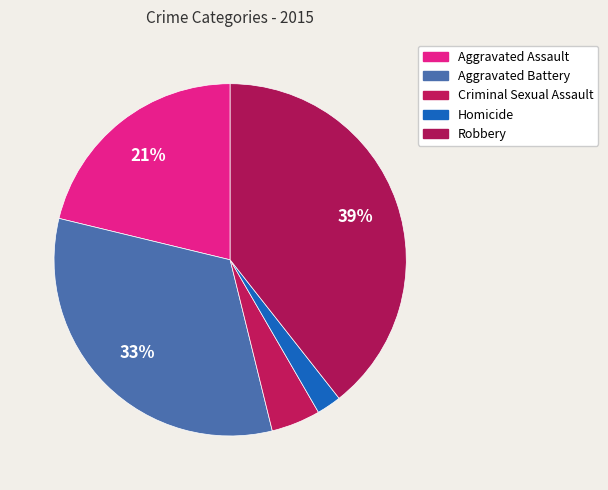

Is it true that Robbery is 39% of the pie?

True